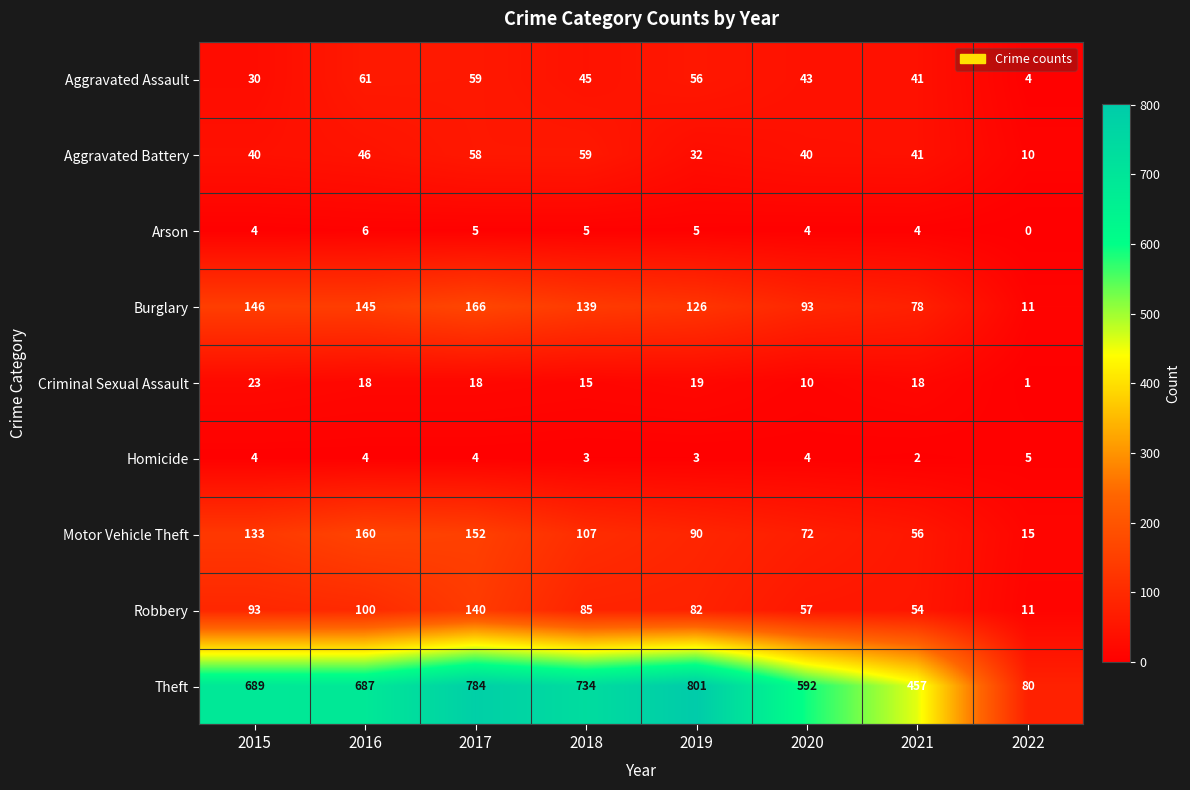

What is the sum of the Theft values at 2017 and 2018?

1518